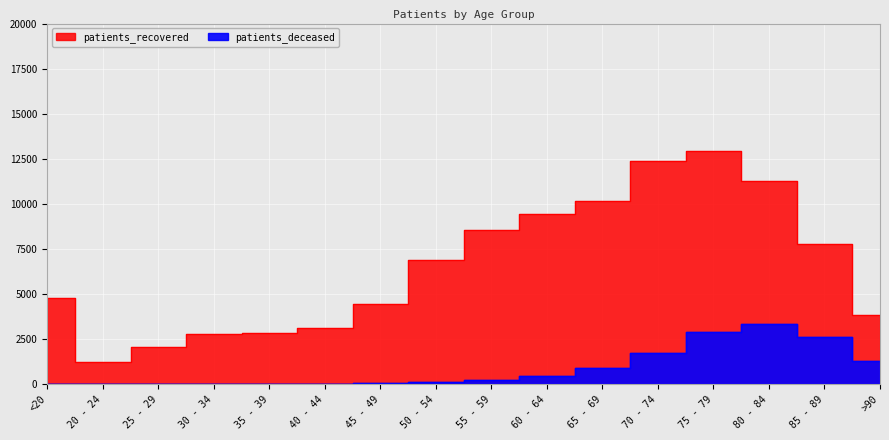

What is the difference between the highest and lowest values at >90?

2547